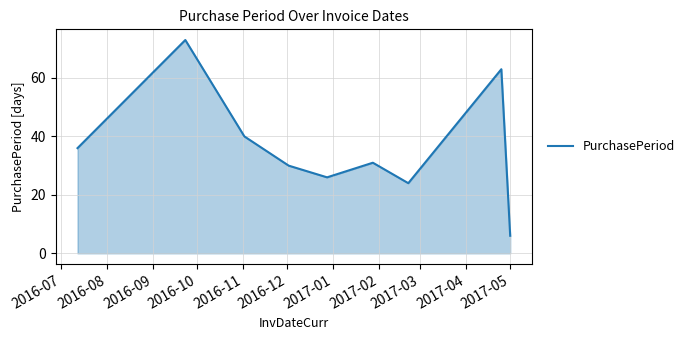

What is the smallest value displayed?

6